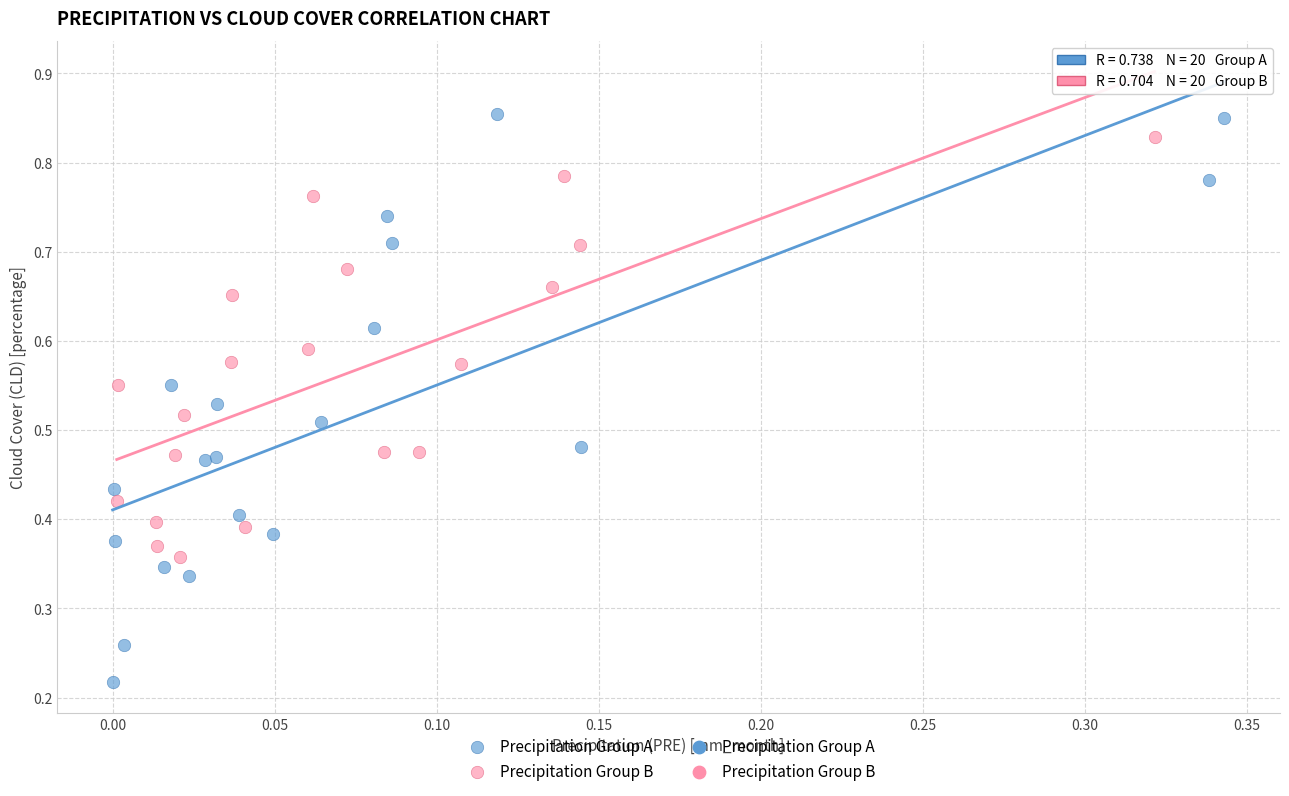

Which series reaches the maximum Y coordinate?

Precipitation Group A